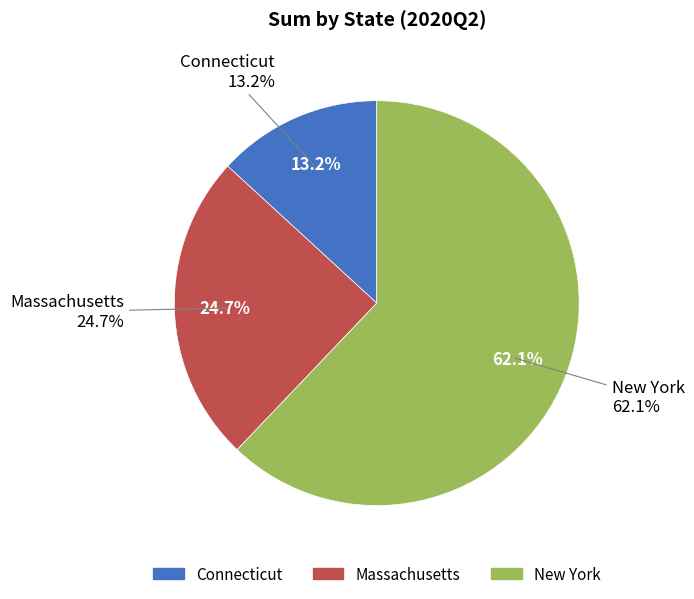

Count the number of slices in the pie.

3